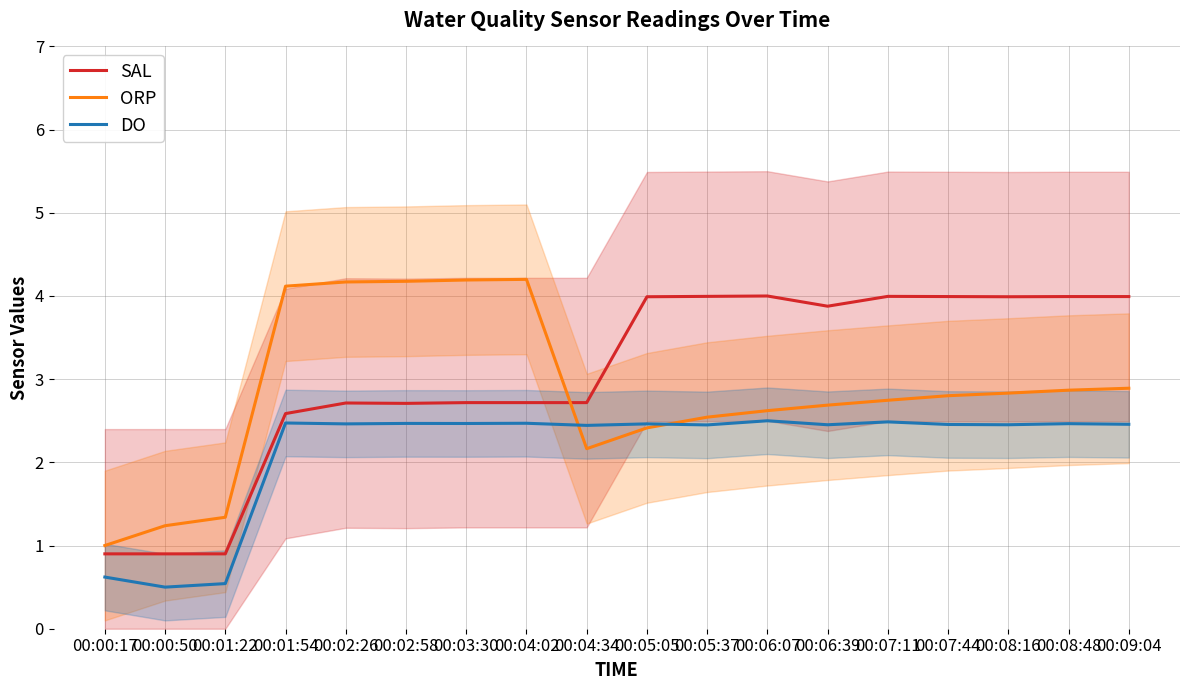

How many series are shown in this chart?

3